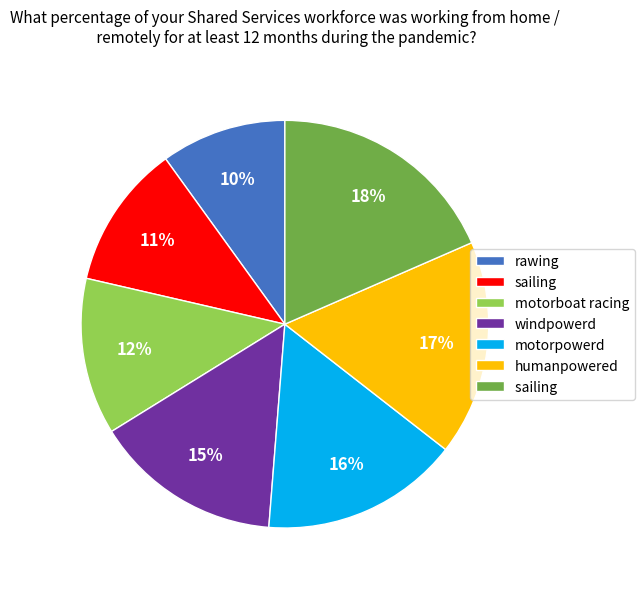

Does any single category account for the majority?

No